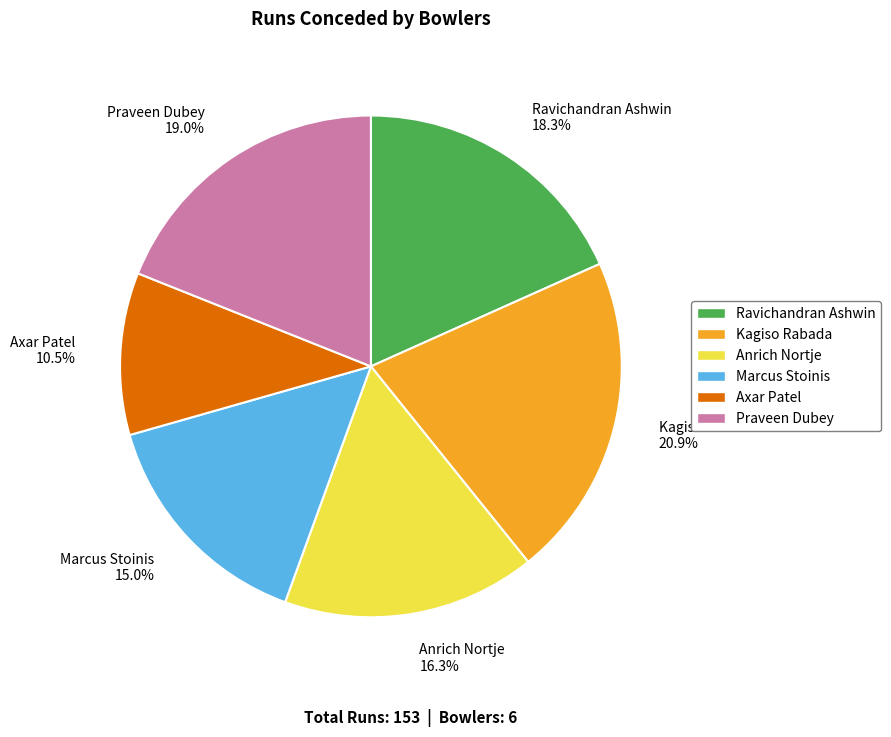

What is the ratio of the value at Praveen Dubey to the value at Marcus Stoinis?

1.3